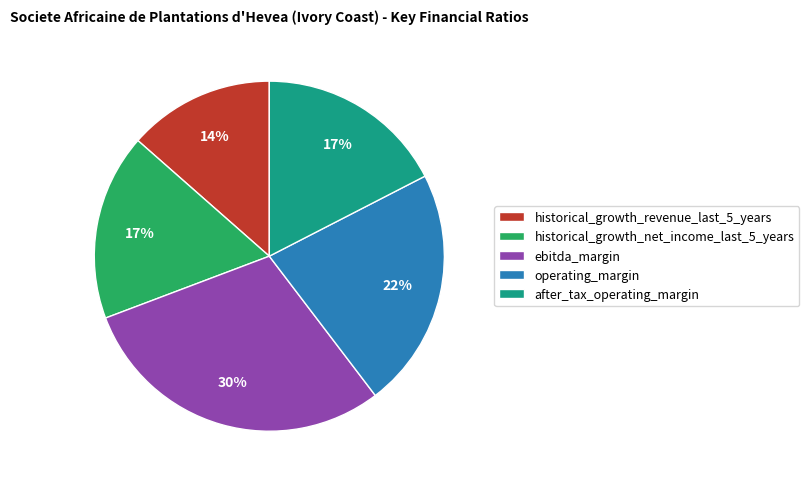

How many segments does this pie chart have?

5